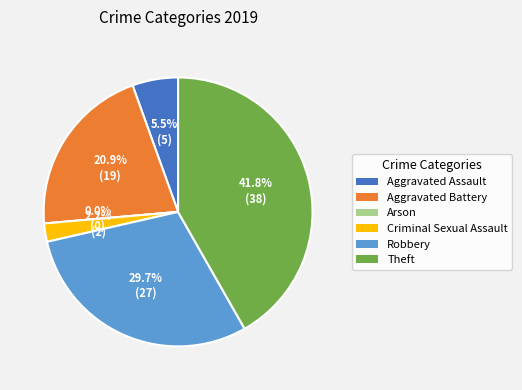

Rank the categories by value from highest to lowest.

Theft, Robbery, Aggravated Battery, Aggravated Assault, Criminal Sexual Assault, Arson